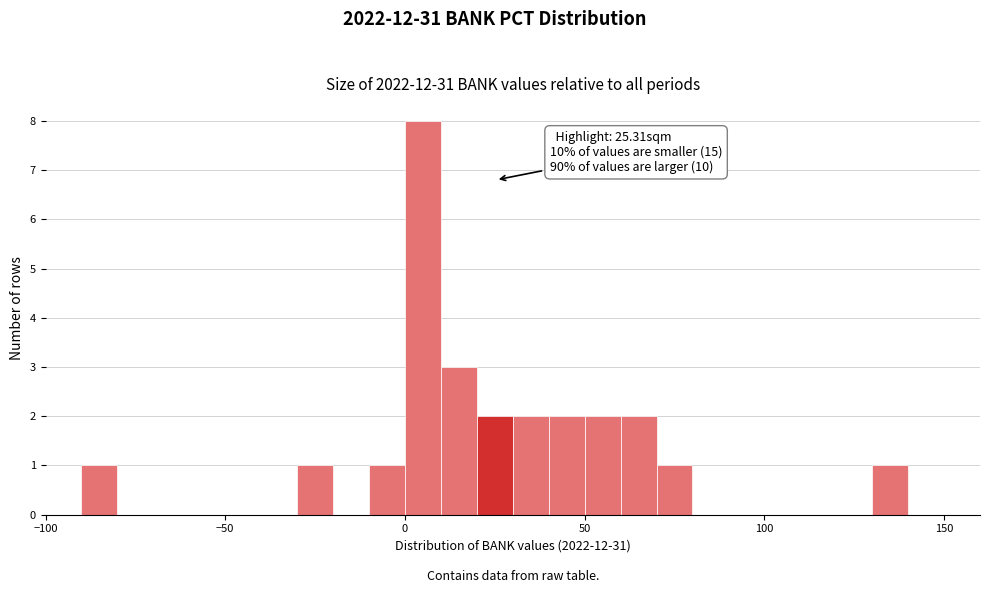

Around what value on the x-axis is the tallest bar? Give the approximate position of its centre, as read against the axis.

5